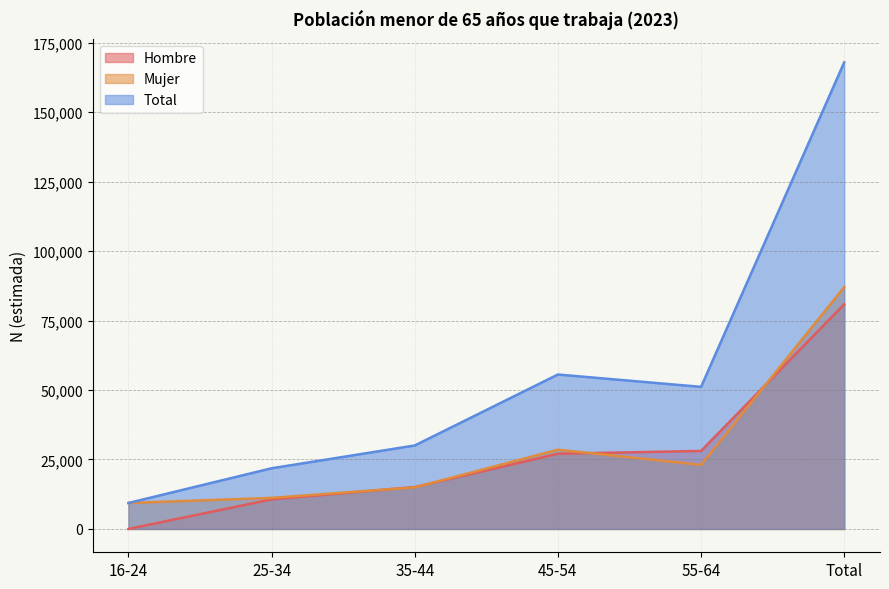

Which series has the largest total across all categories?

Total